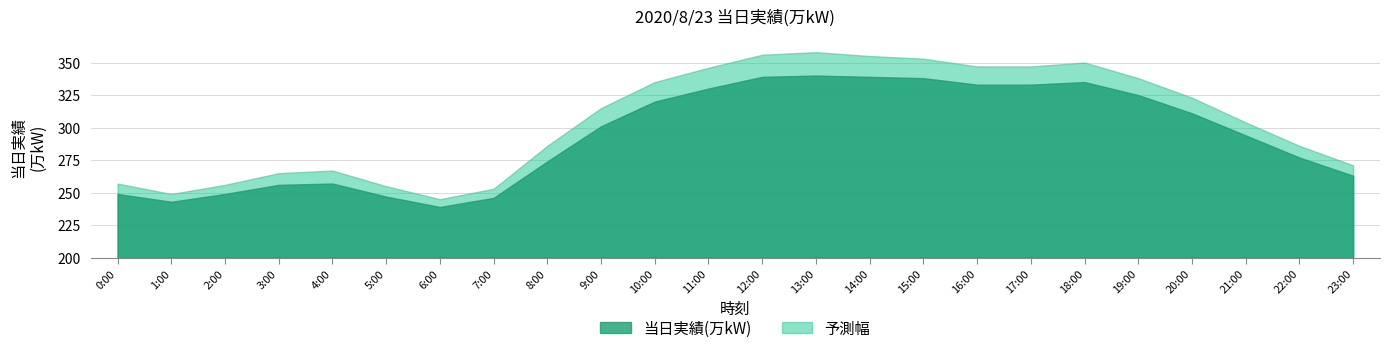

Reading left to right, transcribe all the data shown in this chart.

249	243	249	256	257	247	239	246	274	301	320	330	339	340	339	338	333	333	335	325	311	294	277	263